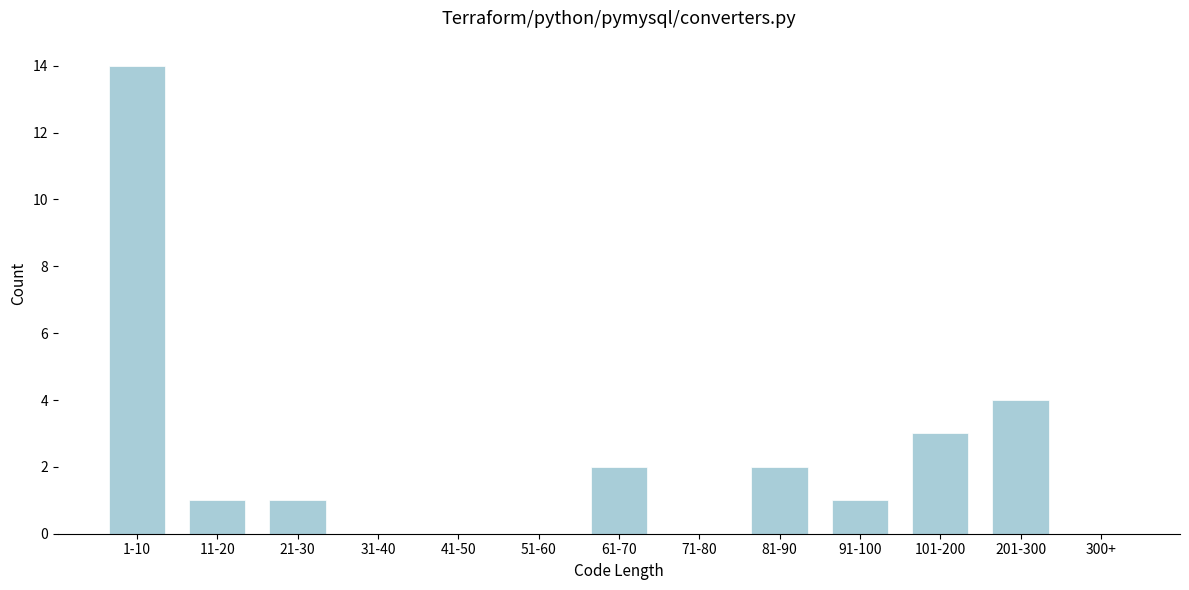

Reading right to left, what are all the values shown in this chart?

300+=0	201-300=4	101-200=3	91-100=1	81-90=2	71-80=0	61-70=2	51-60=0	41-50=0	31-40=0	21-30=1	11-20=1	1-10=14